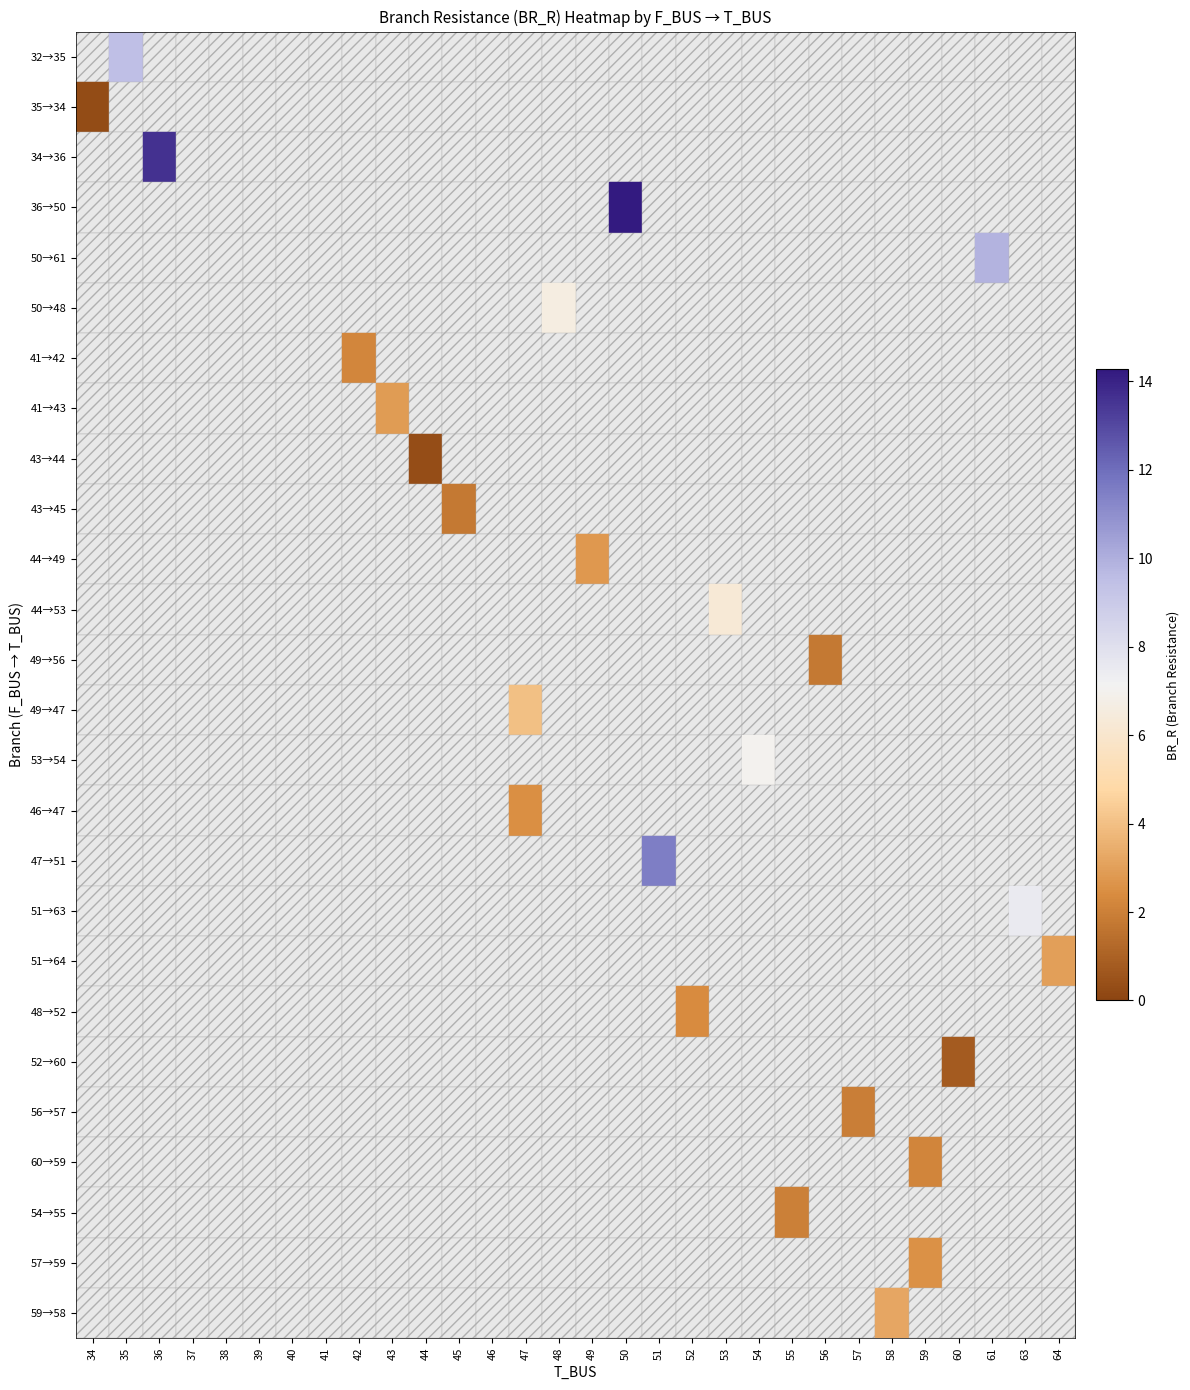

The 49→47 series shows 4.0 at 47. True or false?

True